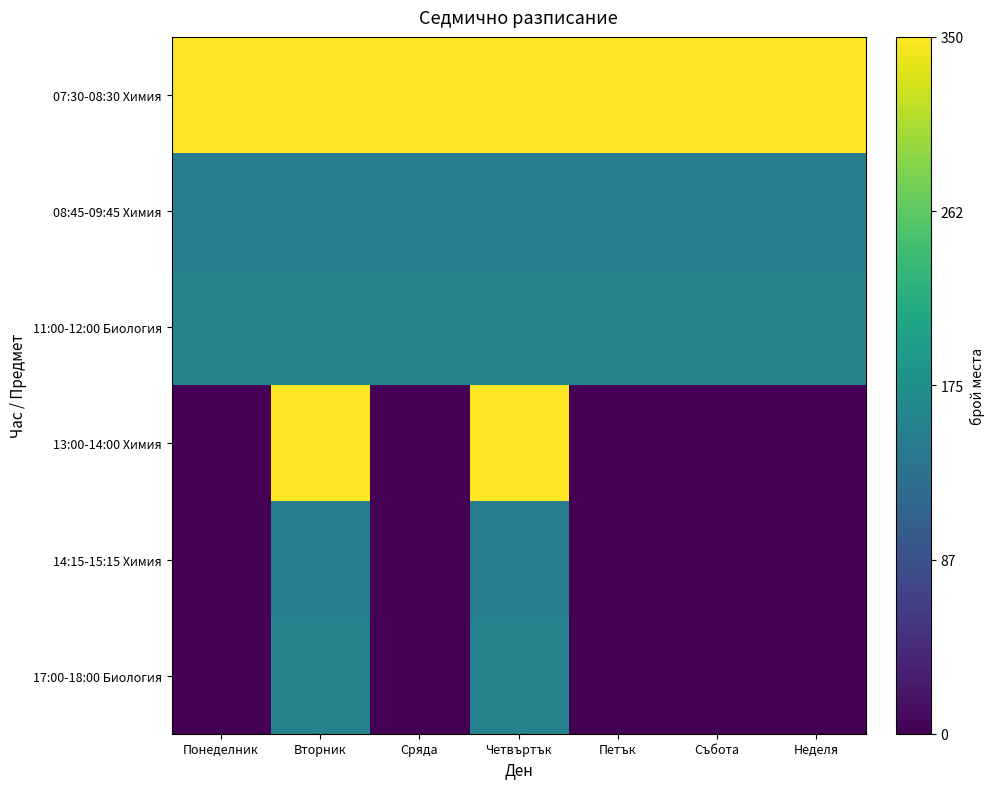

Between Петък and Вторник, which is larger?

Петък